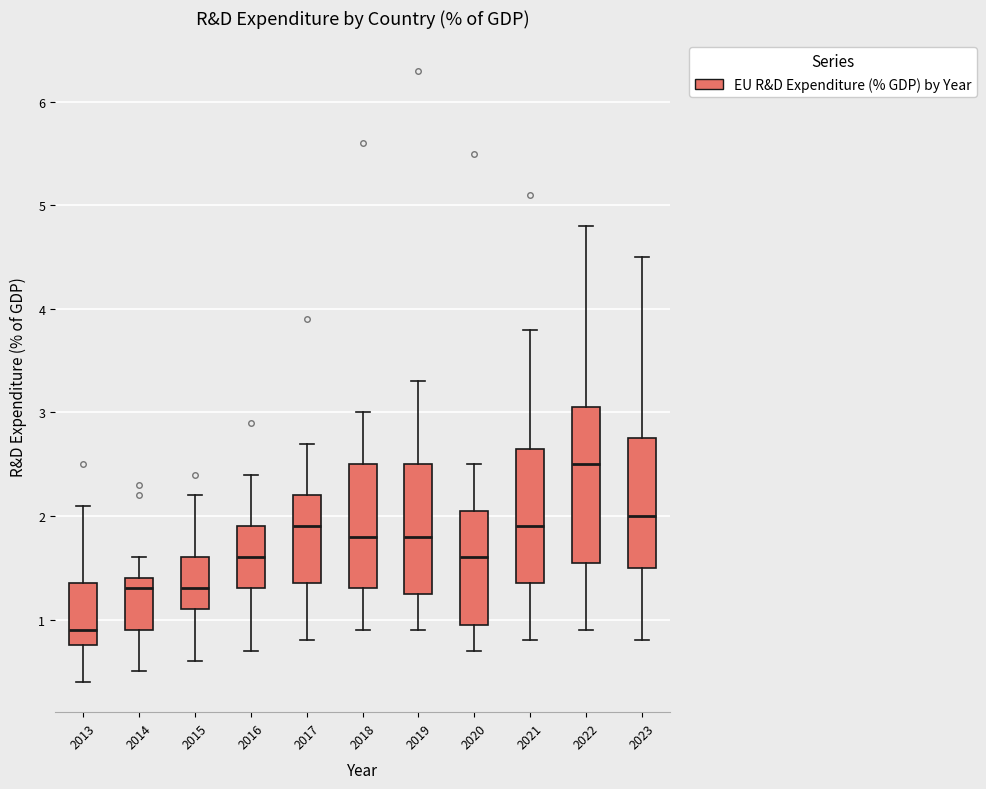

Which box has the highest median line?

2022